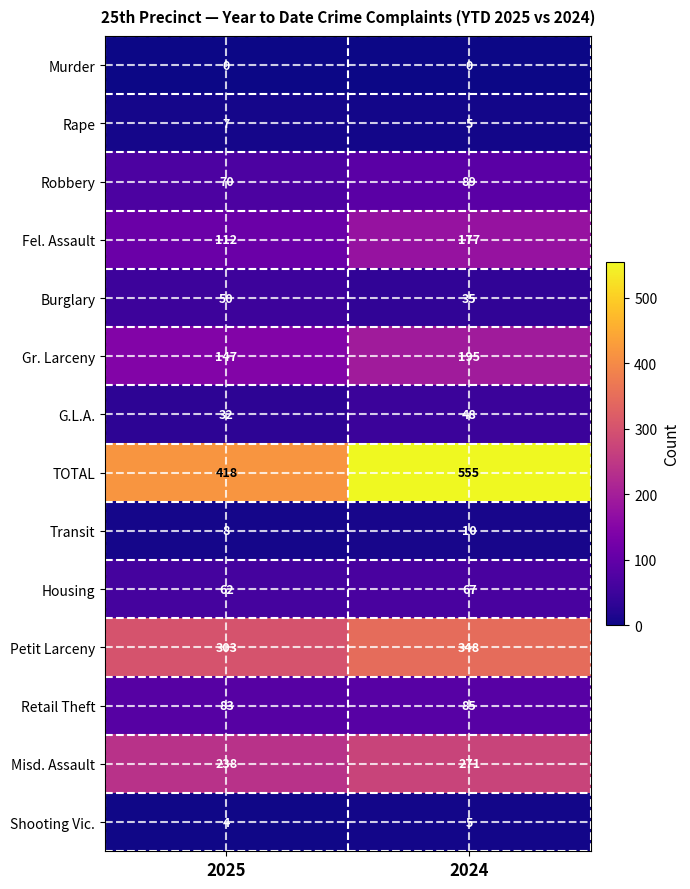

Between 2025 and 2024, which series saw the biggest shift?

TOTAL